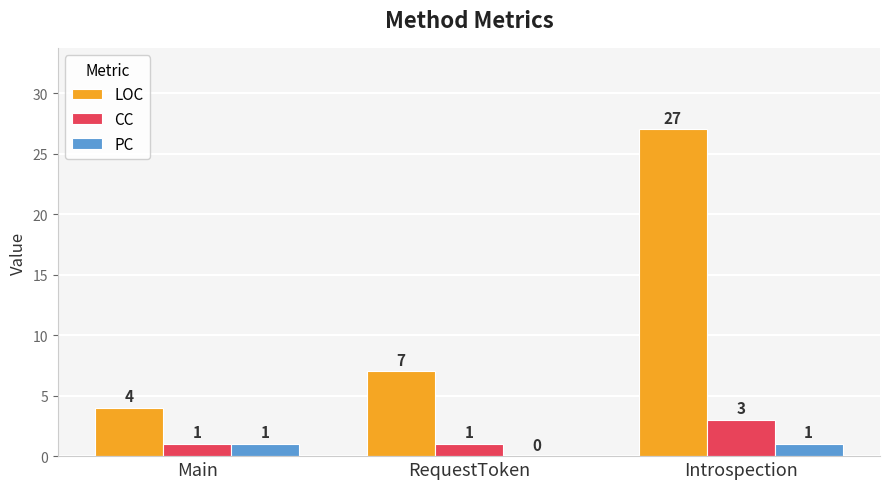

Which category has the highest value across all series?

Introspection